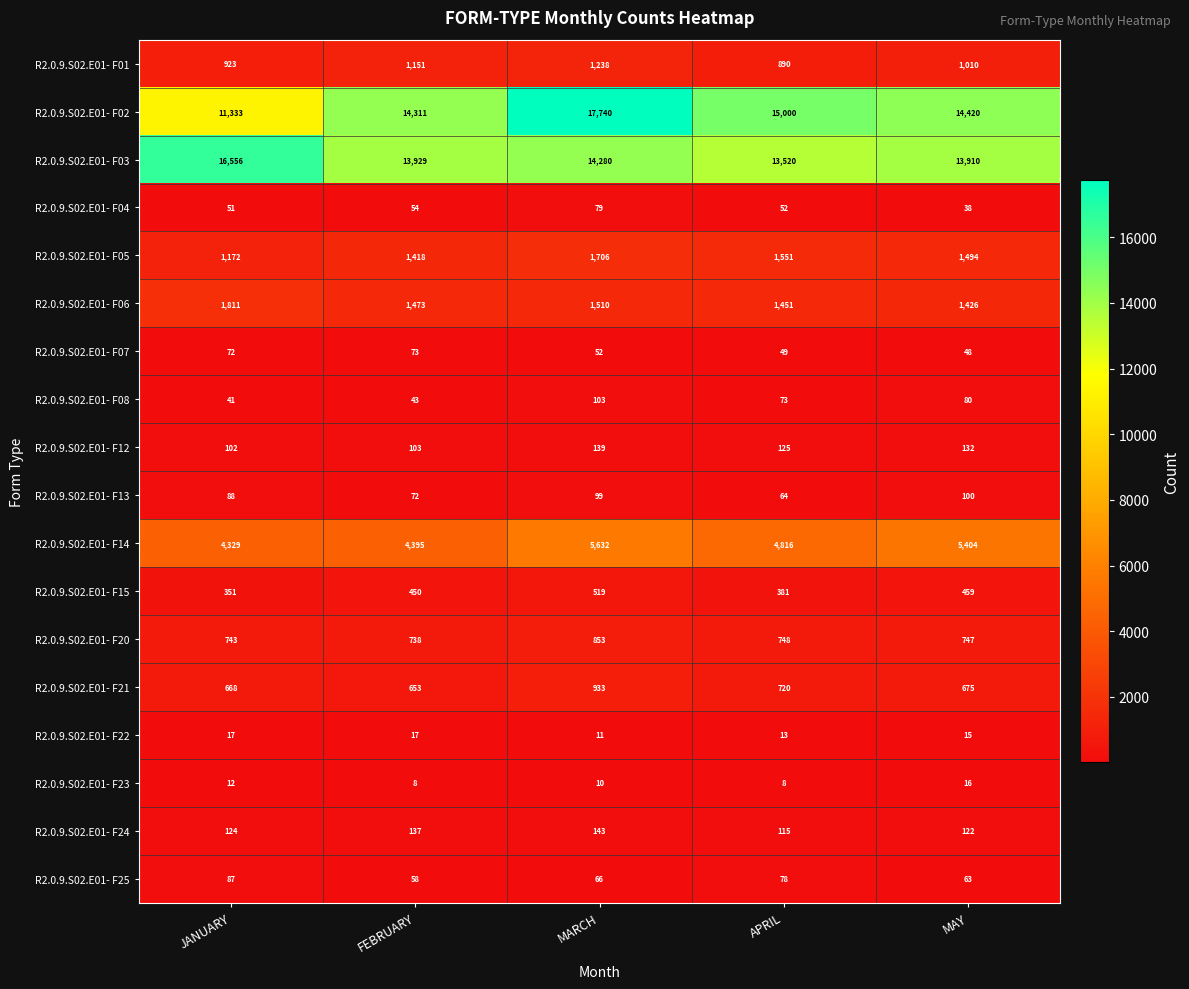

At which category is the sum across all series the highest?

MARCH